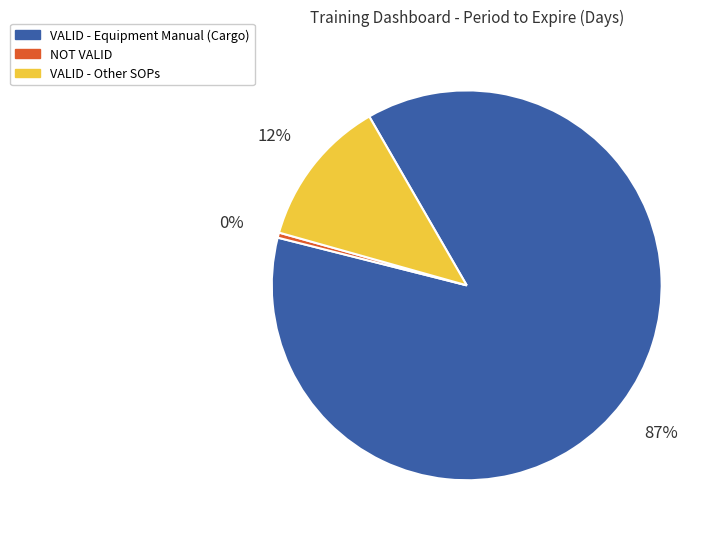

What is the smallest slice in the pie chart?

NOT VALID